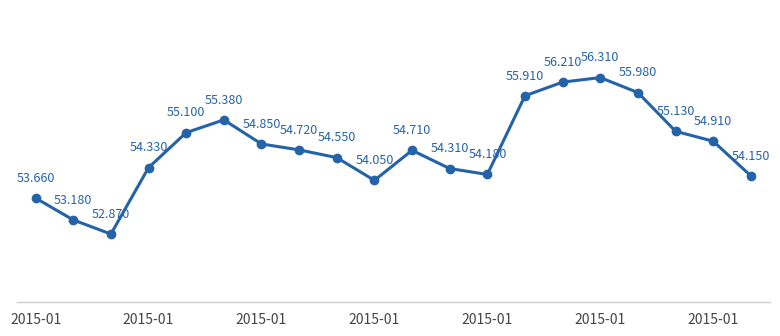

True or false: the data has more than 0 interior local peaks.

True